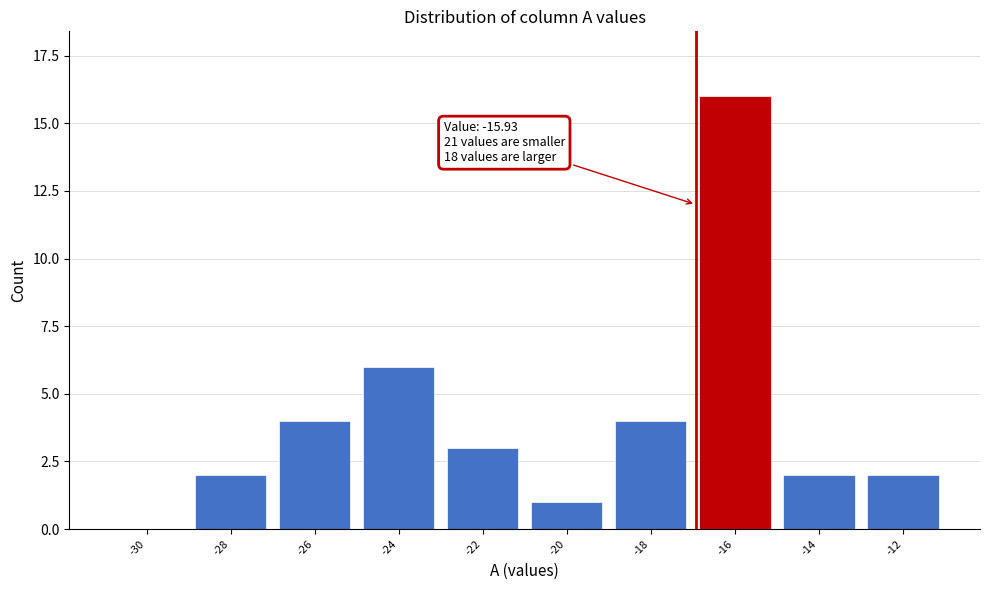

Reading right to left, transcribe all the data shown in this chart.

-12=2	-14=2	-16=16	-18=4	-20=1	-22=3	-24=6	-26=4	-28=2	-30=0